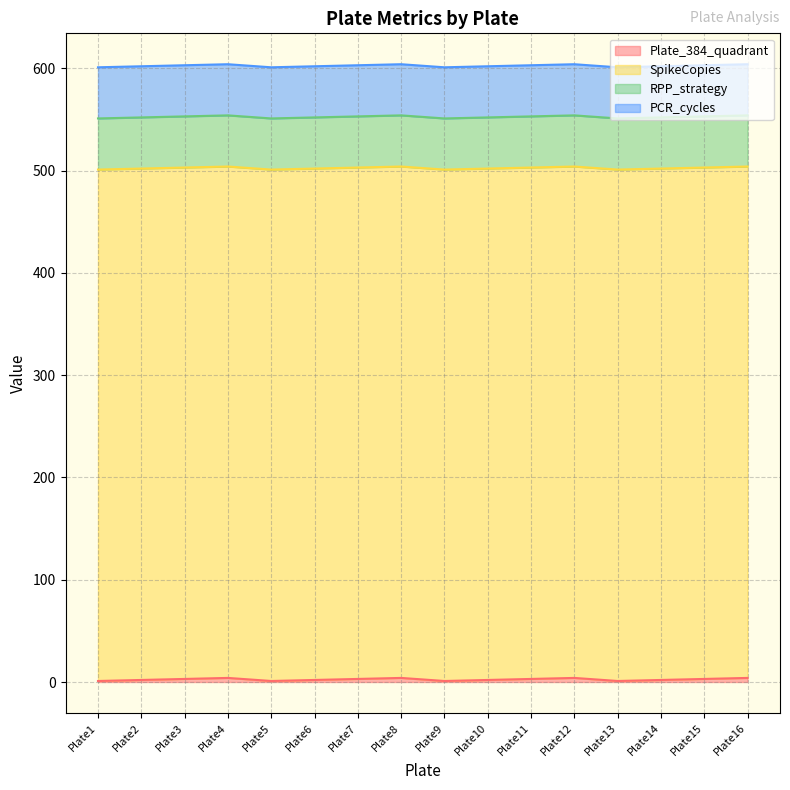

True or false: SpikeCopies and Plate_384_quadrant cross at least once.

False